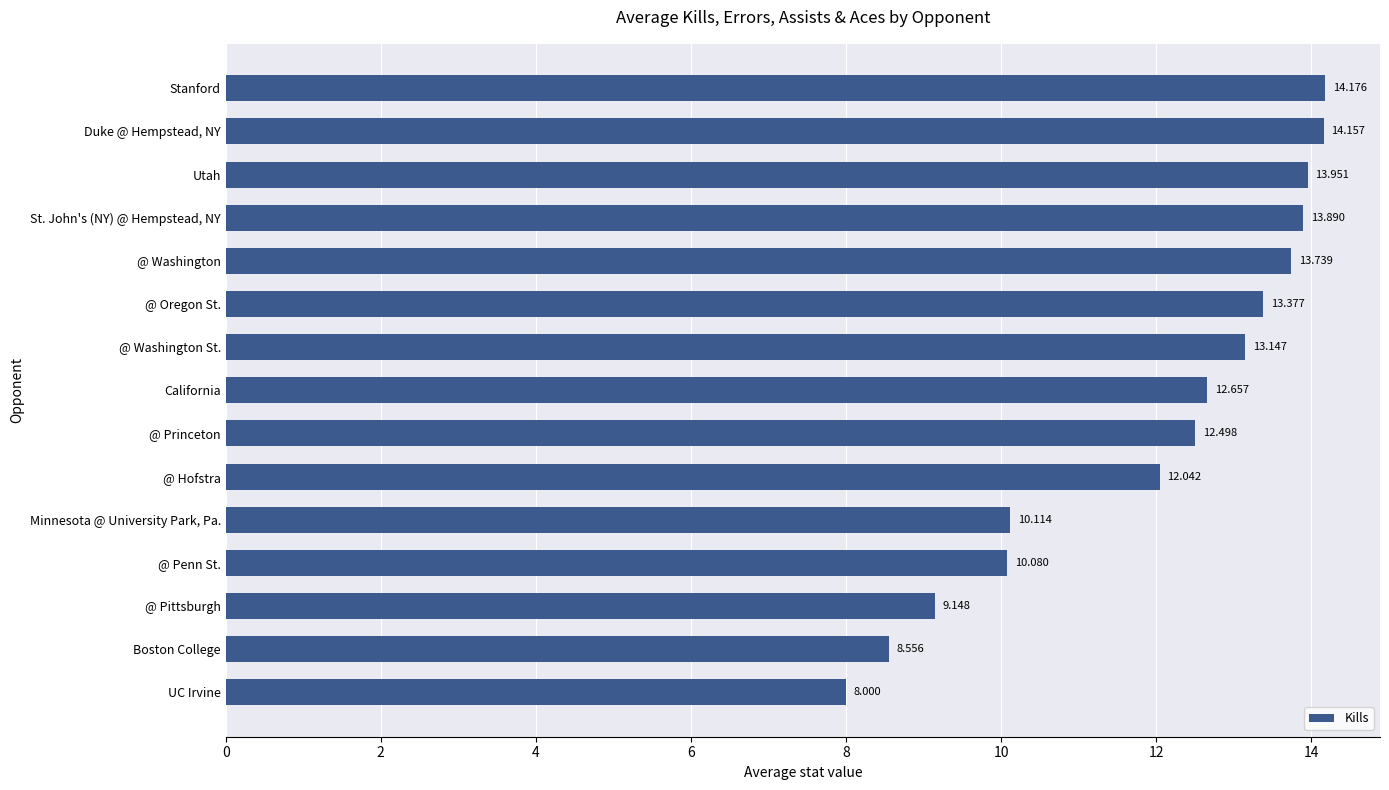

Between St. John's (NY) @ Hempstead, NY and @ Washington, which is larger?

St. John's (NY) @ Hempstead, NY